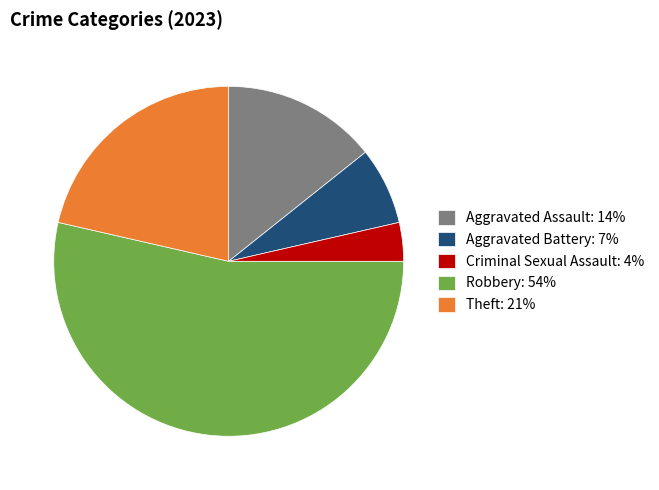

Is there a majority slice in this chart?

Yes